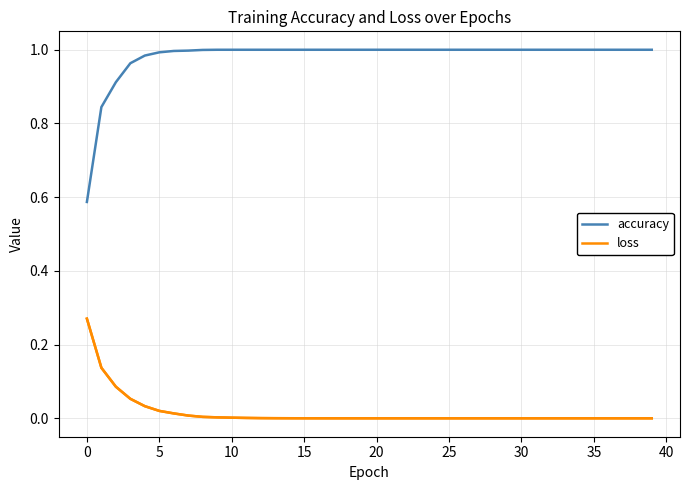

Which series has the largest range (max minus min)?

accuracy